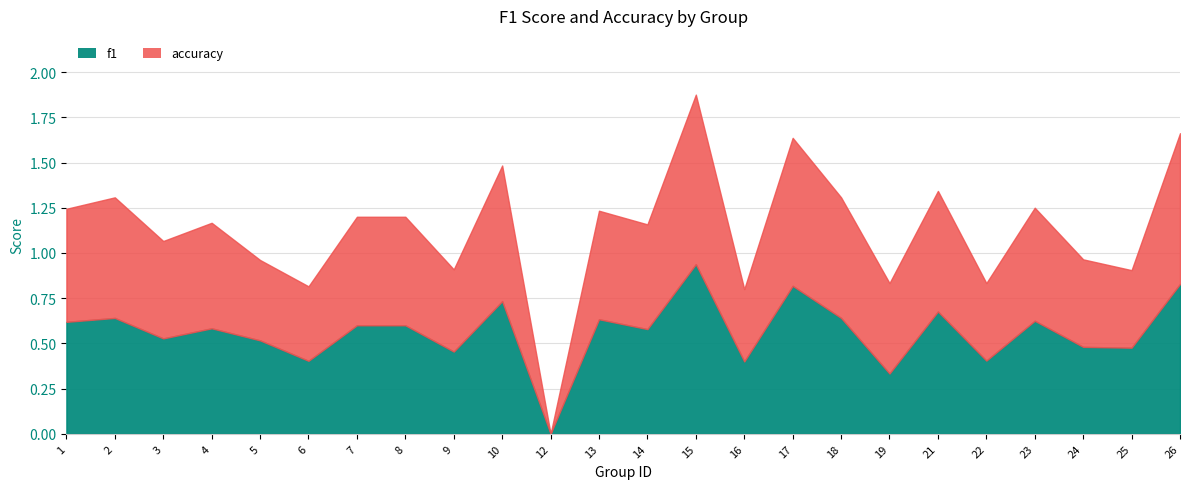

True or false: f1 has more than 0 points higher than both neighbors.

True